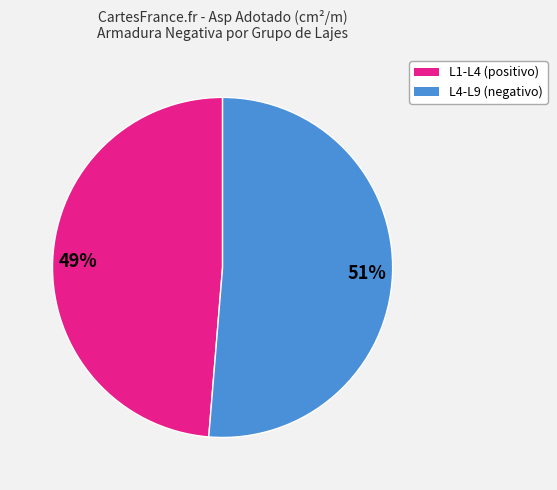

To the nearest percent, what is the average slice percentage?

50%